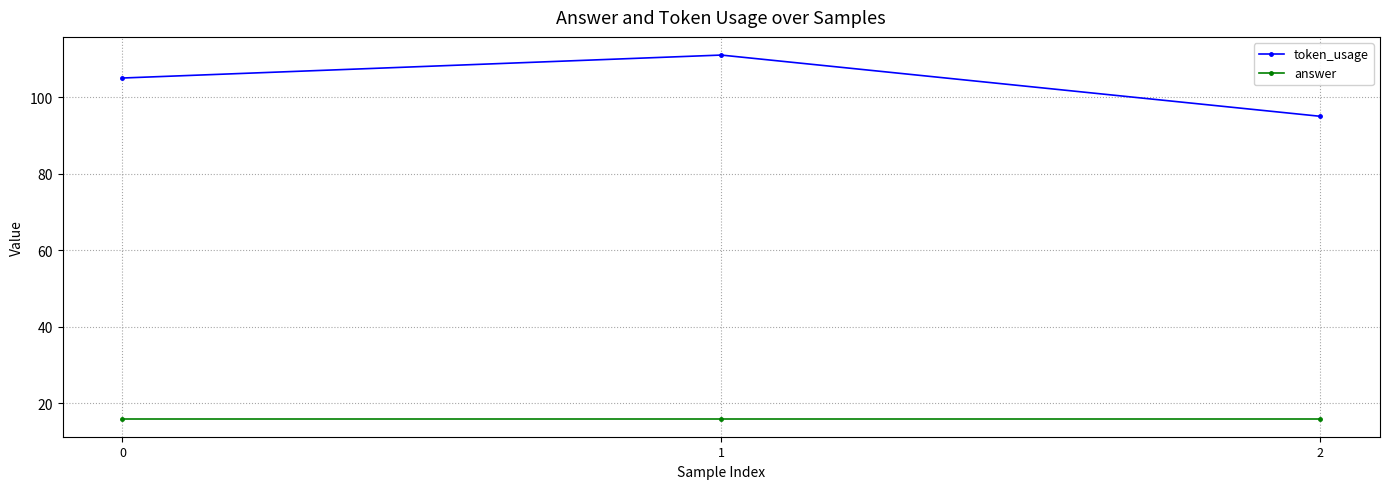

Rank the categories by token_usage value from highest to lowest.

1, 0, 2